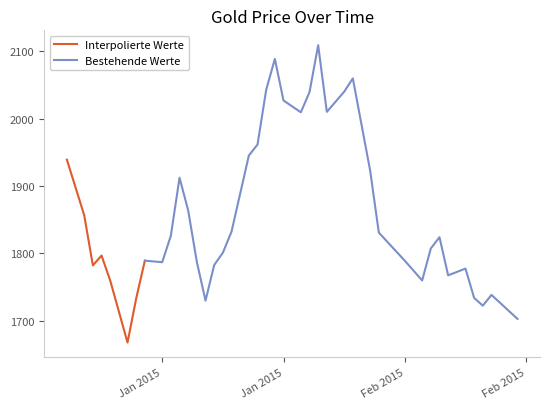

List the labels in order of value, largest first.

24, 20, 27, 19, 26, 23, 21, 25, 22, 18, 17, 0, 28, 10, 11, 1, 16, 29, 9, 33, 32, 15, 3, 7, 30, 12, 8, 14, 2, 35, 34, 31, 4, 38, 36, 6, 13, 37, 39, 5